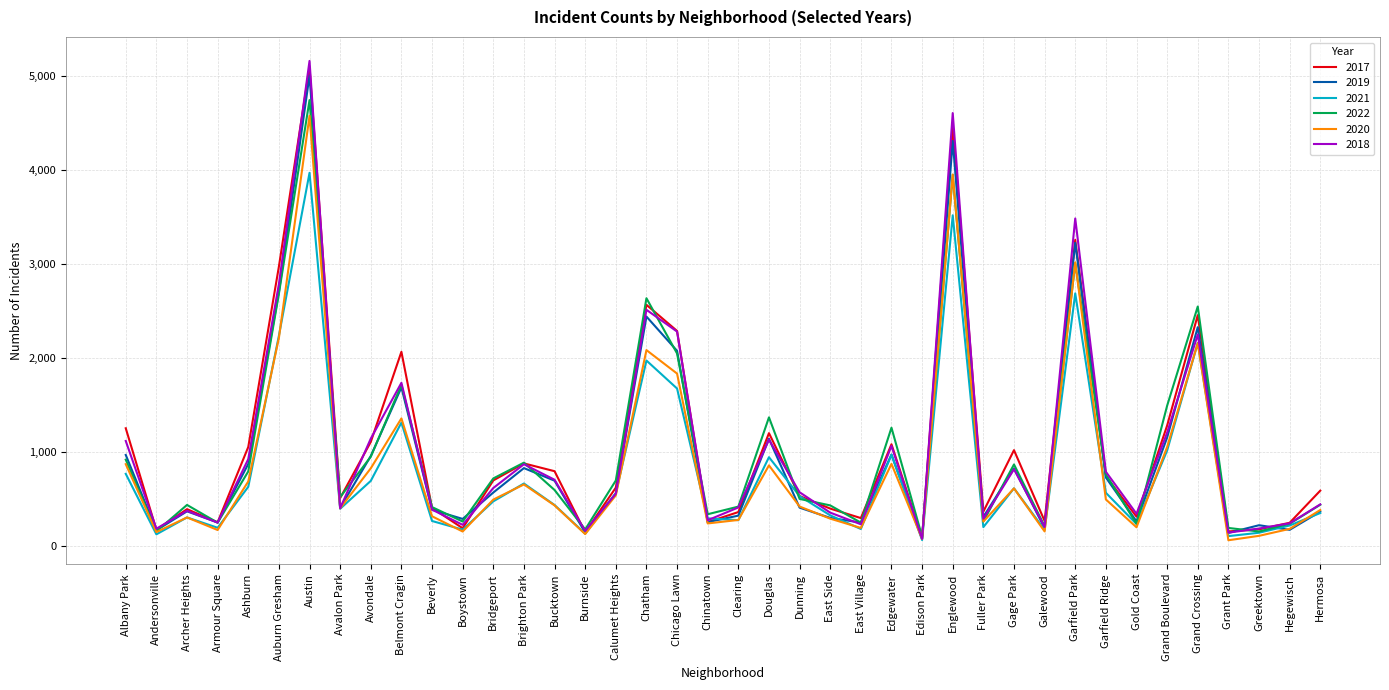

Where is the first local minimum for 2020?

Andersonville